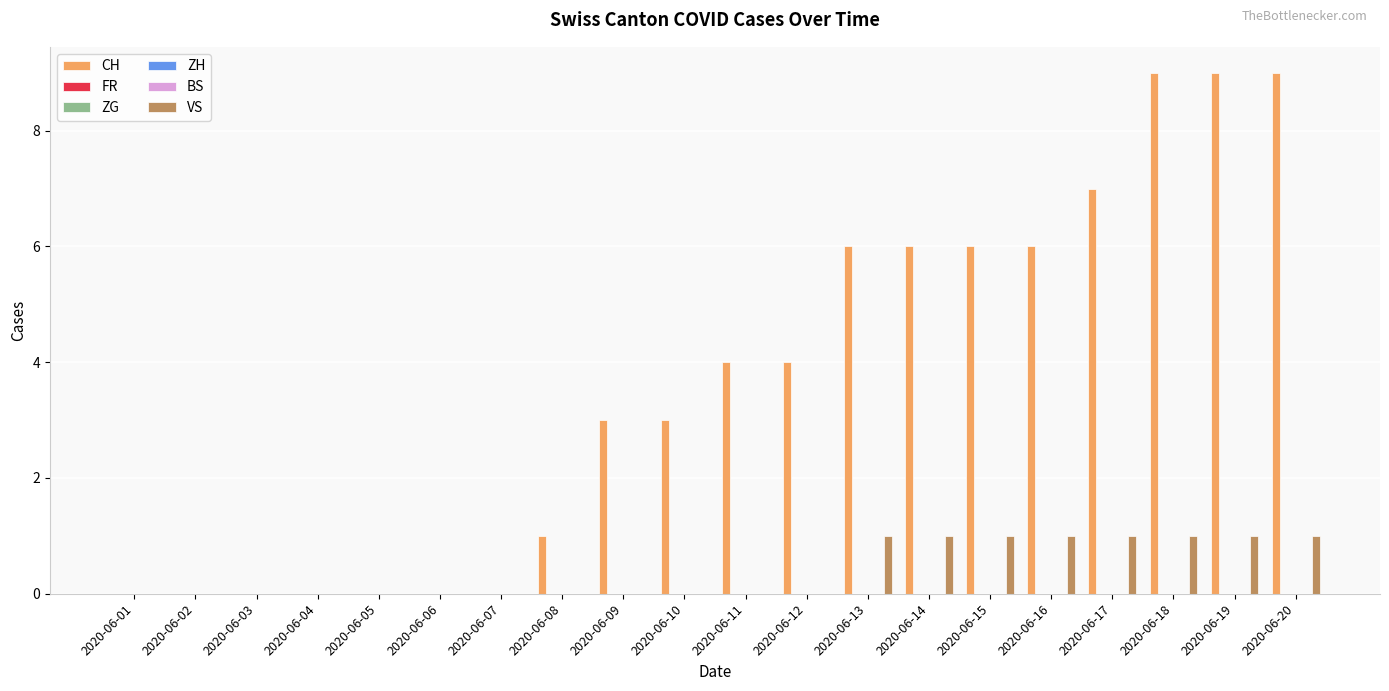

Between 2020-06-11 and 2020-06-12, which series saw the biggest shift?

CH